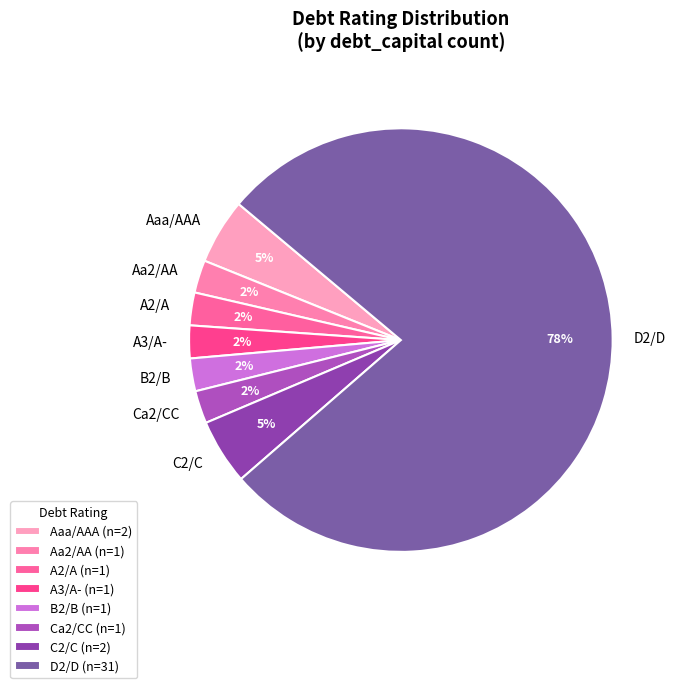

What percentage is the Aa2/AA slice, to the nearest percent?

3%